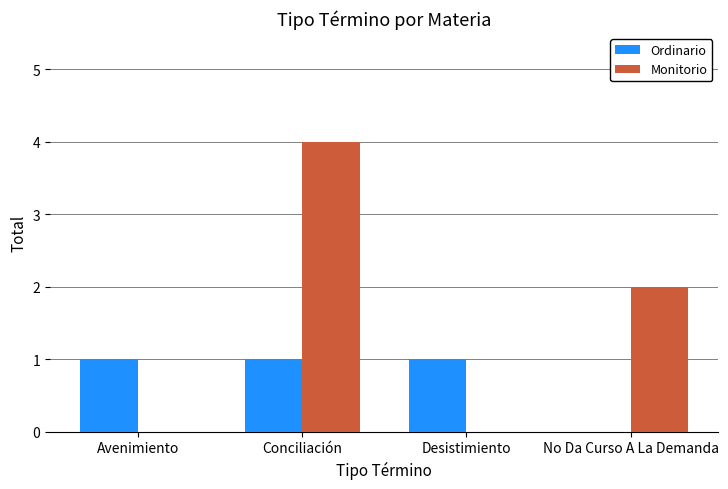

At which label is Monitorio closest to 2?

No Da Curso A La Demanda